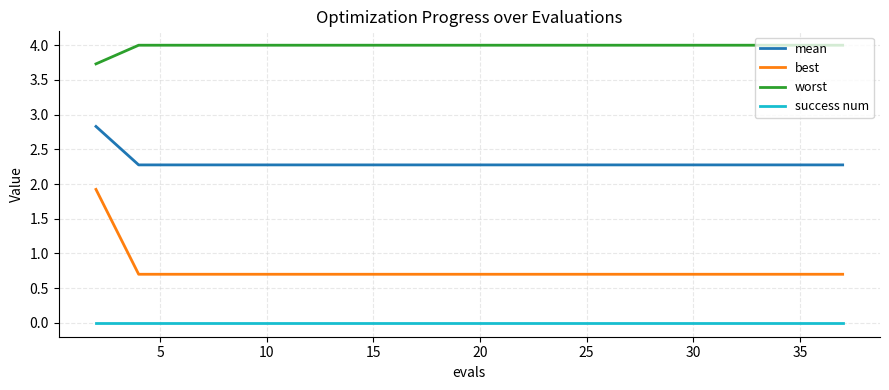

List the series in order of their overall mean, highest first.

worst, mean, best, success num